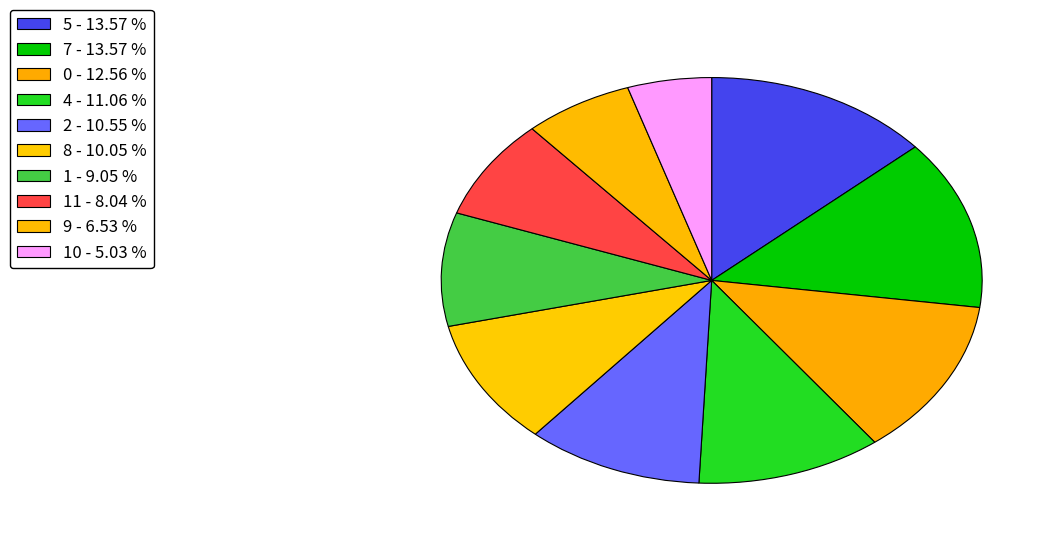

How many segments does this pie chart have?

10